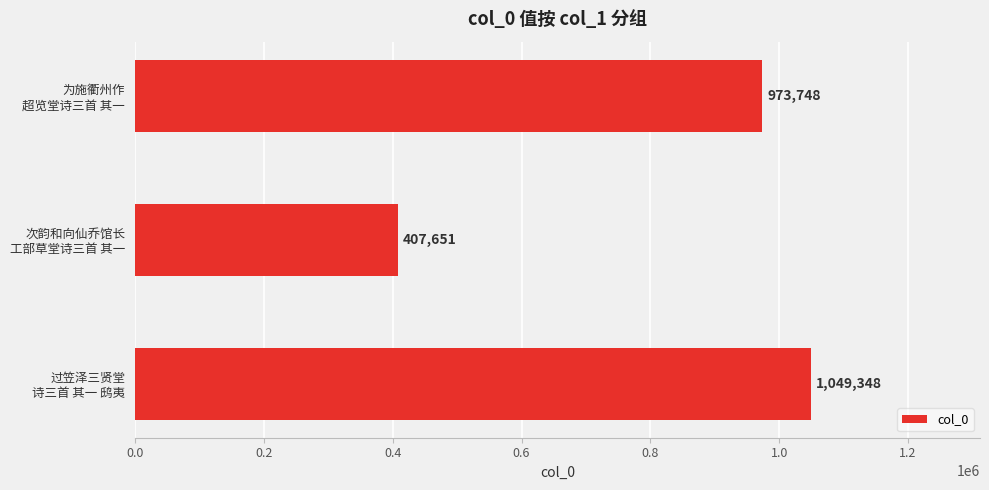

What is the maximum value shown in the chart?

1049348